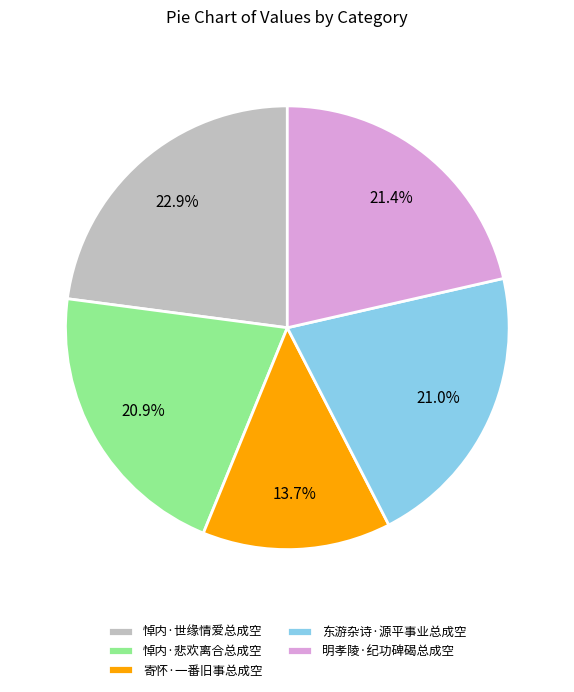

Which slice is the smallest?

寄怀·一番旧事总成空